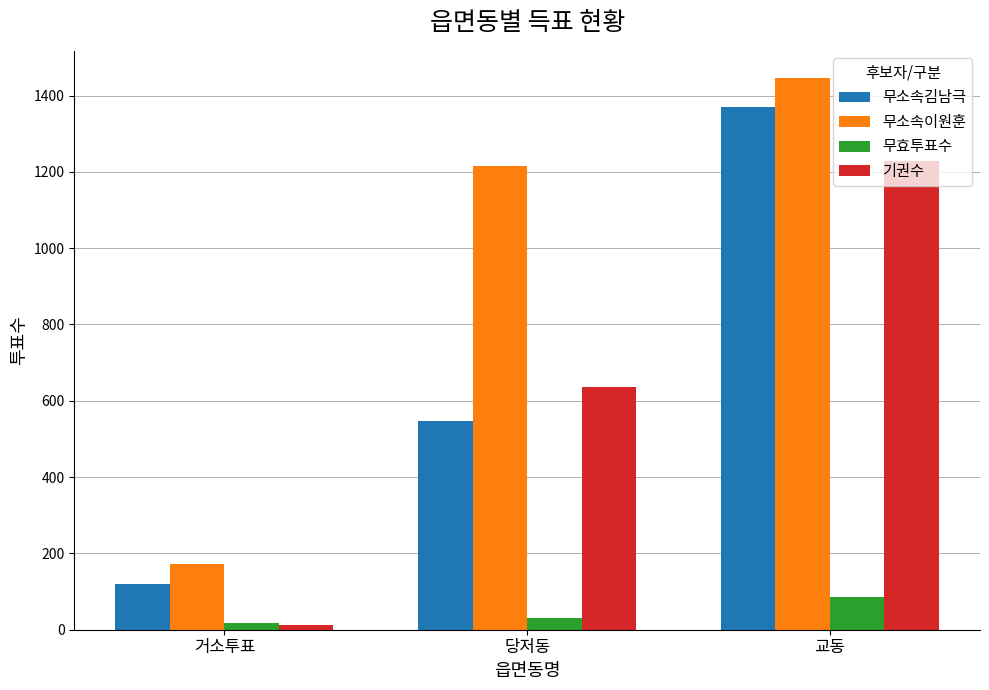

Which series changed the most between 거소투표 and 교동?

무소속이원훈